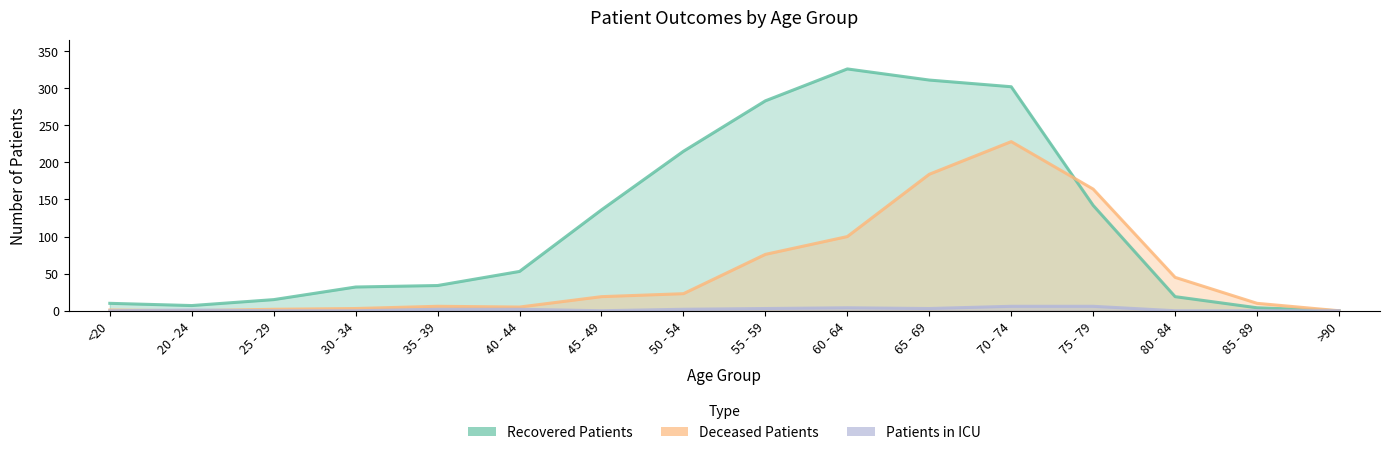

Rank the series at 40 - 44 from highest to lowest value.

recovered_patients, deceased_patients, patients_in_icu